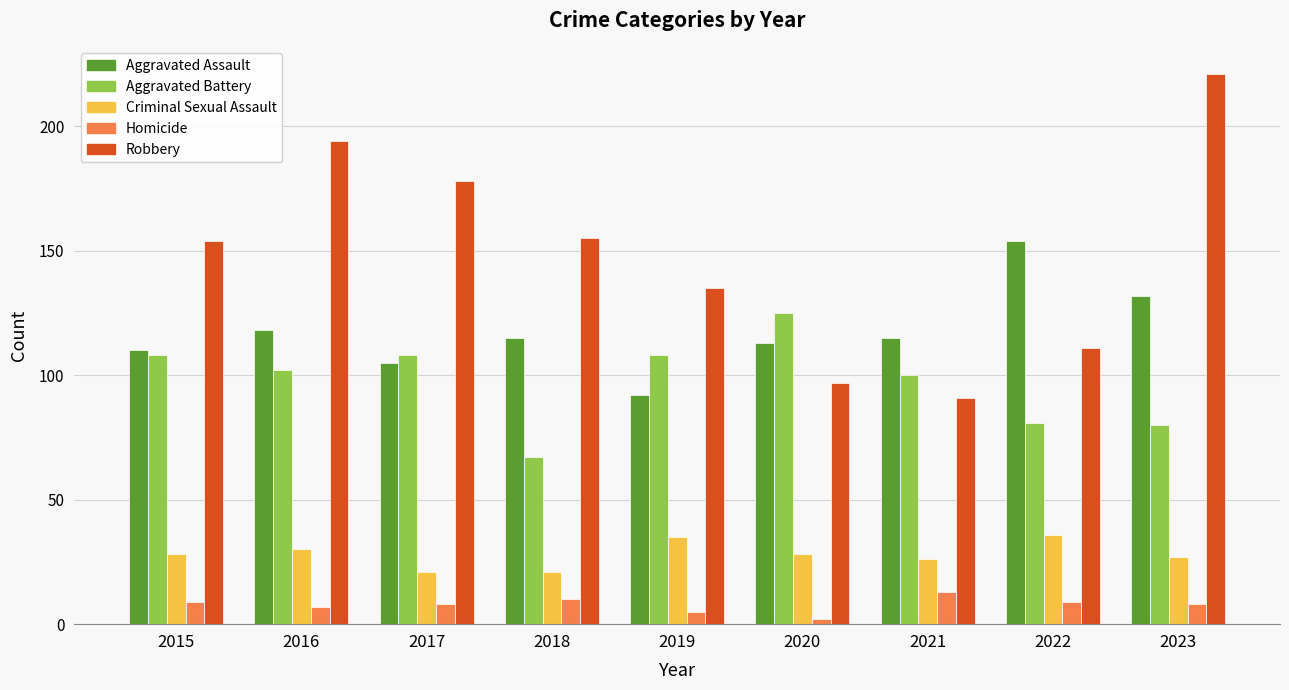

Which series has the largest total across all categories?

Robbery